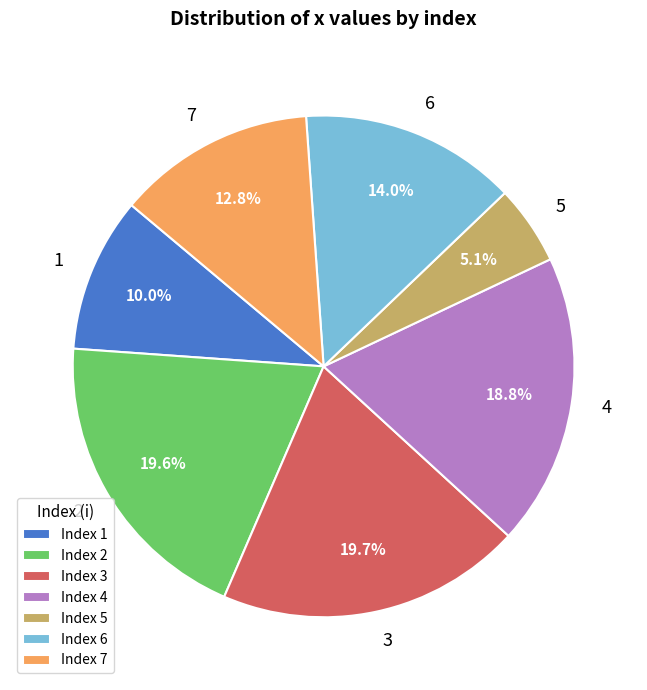

Is Index 3 the majority of the pie?

No